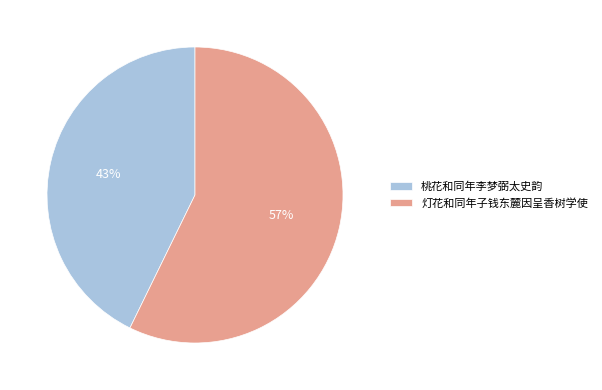

Between 灯花和同年子钱东麓因呈香树学使 and 桃花和同年李梦弼太史韵, which is larger?

灯花和同年子钱东麓因呈香树学使